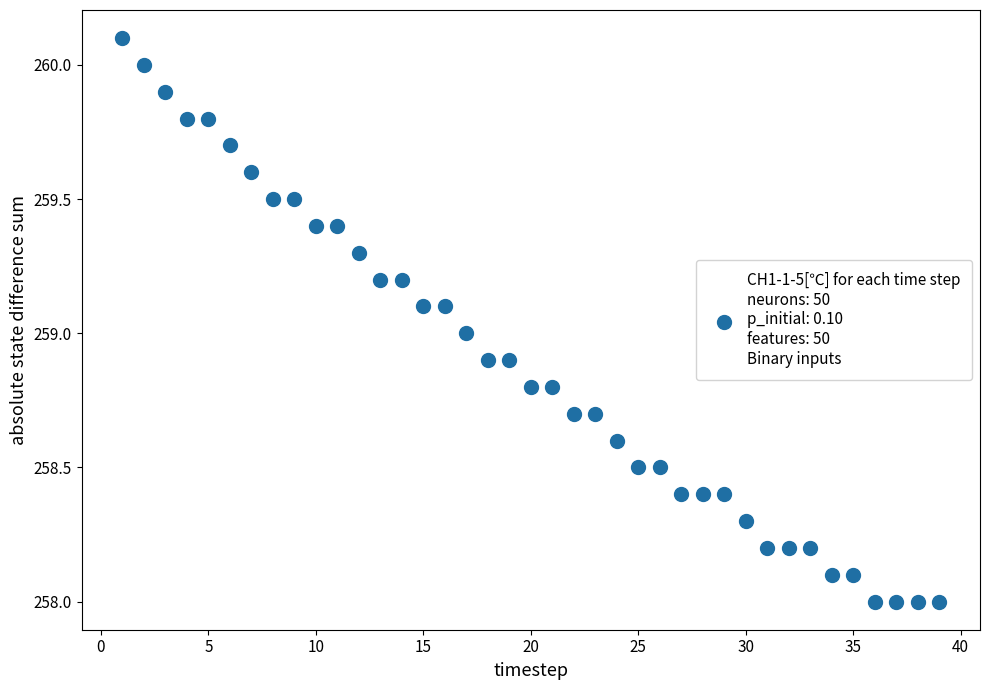

What is the range of X values (max minus min)?

38.0